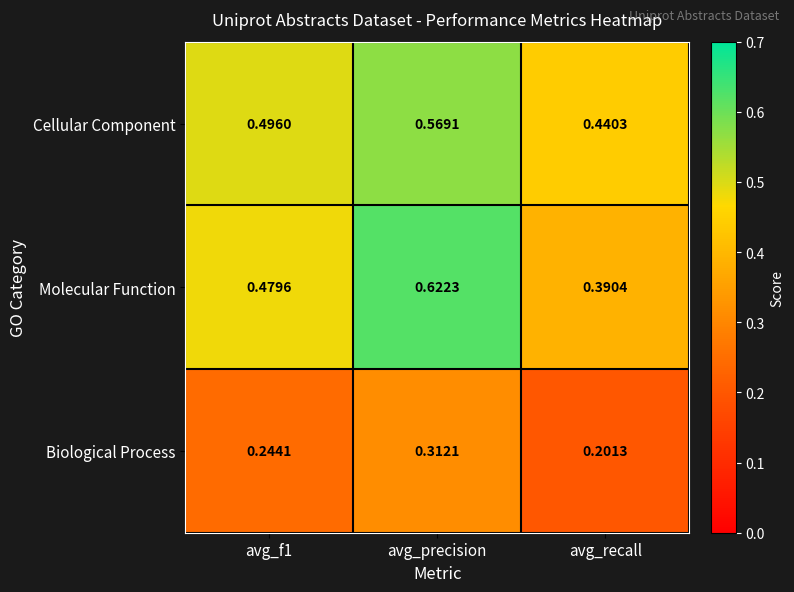

Which series has the widest spread of values?

Molecular Function